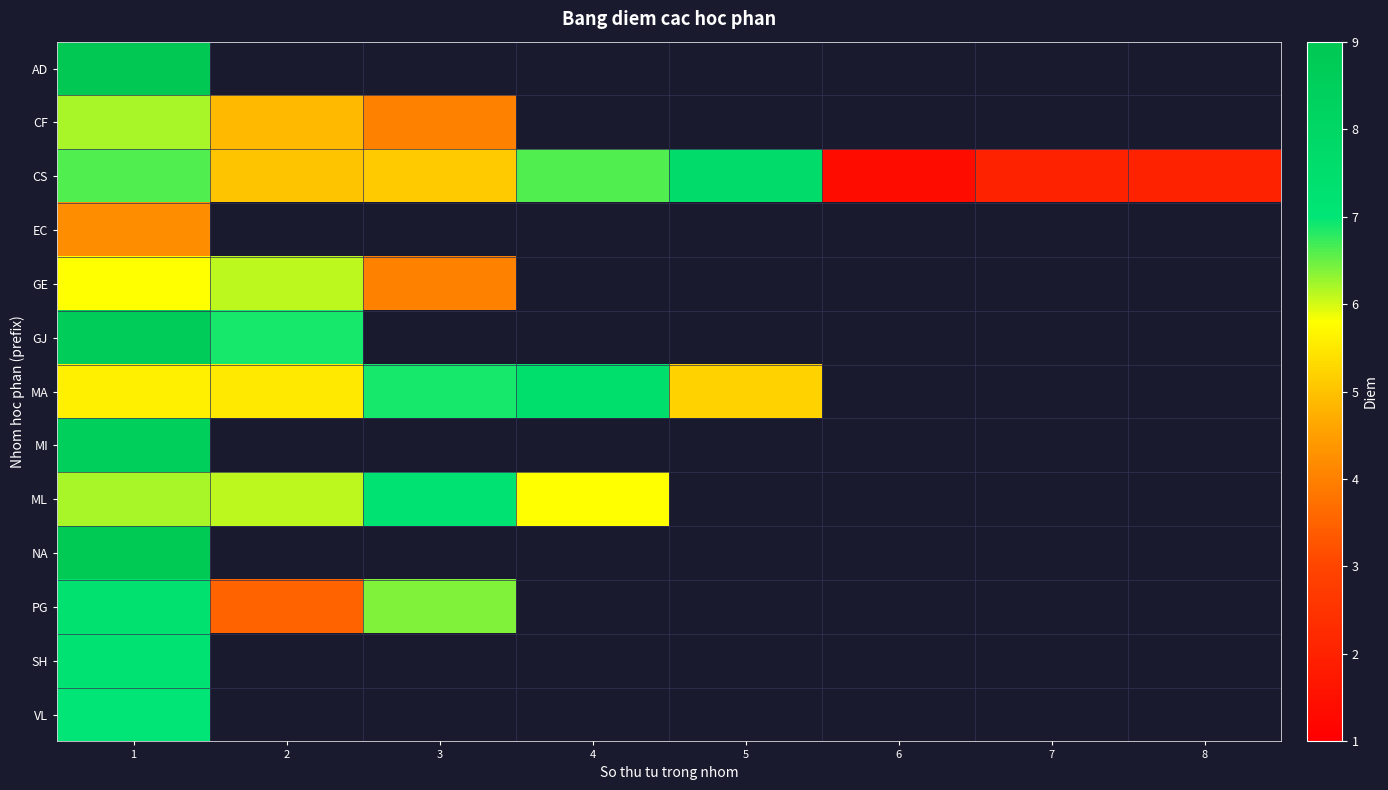

True or false: GE has a value of 6.1 at 2.

True